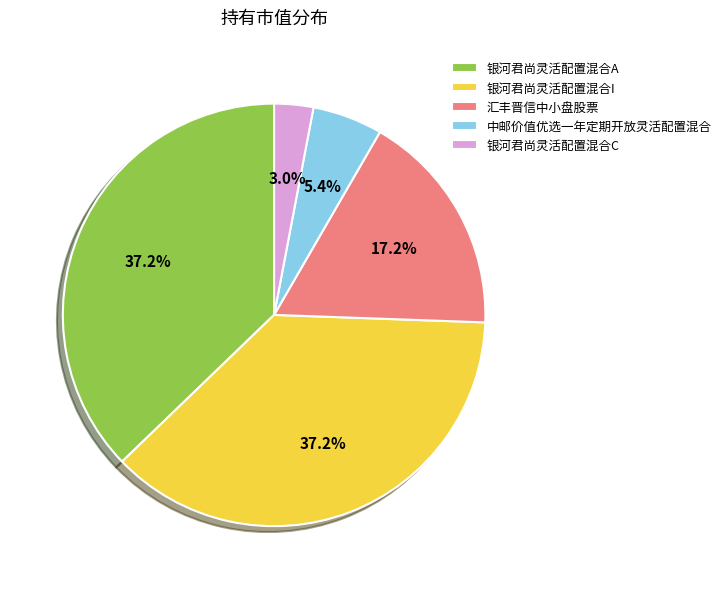

Does 银河君尚灵活配置混合I represent more than half of the total?

No